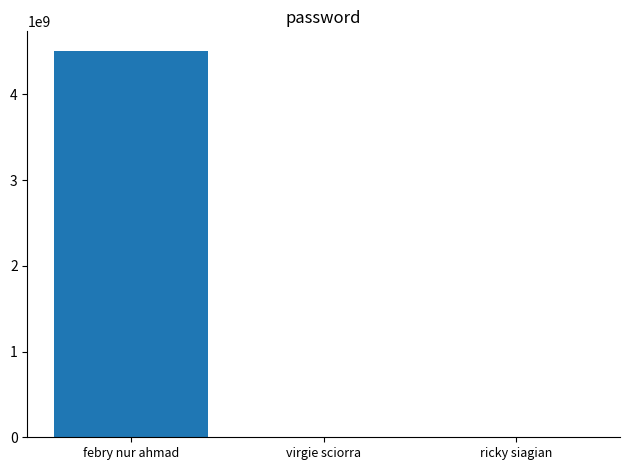

True or false: the data shows 2166567162 at febry nur ahmad.

False